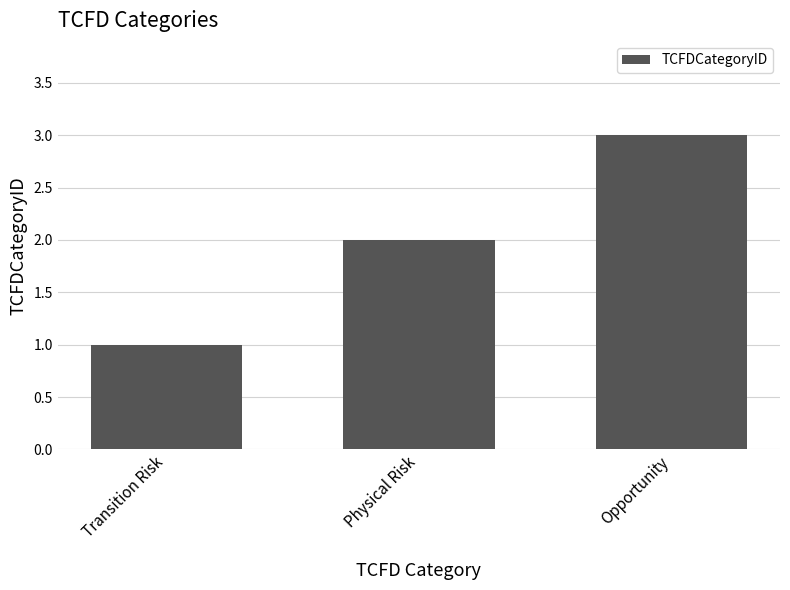

What is the change in value from Transition Risk to Opportunity?

+2